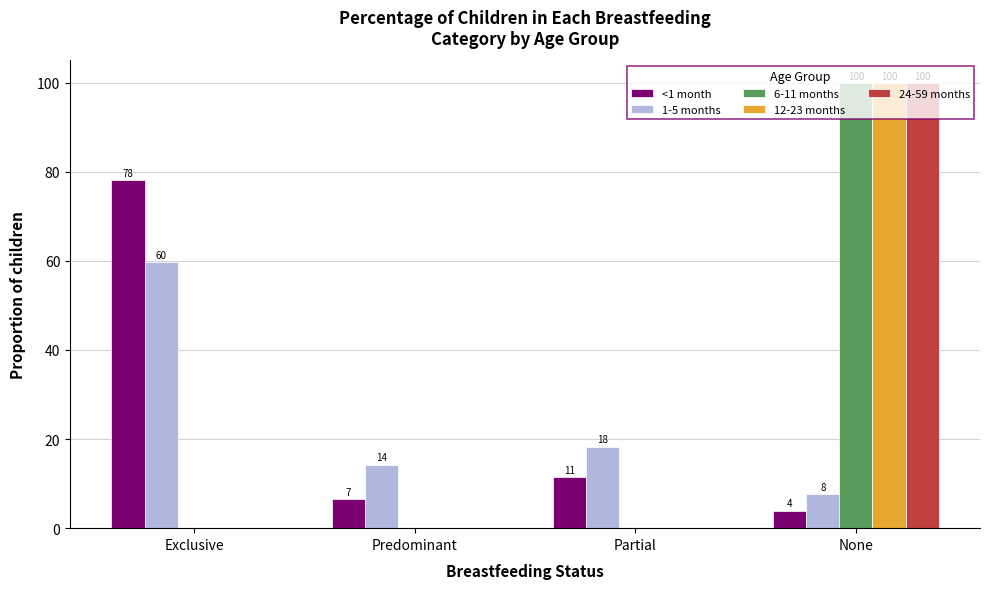

Which series has the largest total across all categories?

<1 month